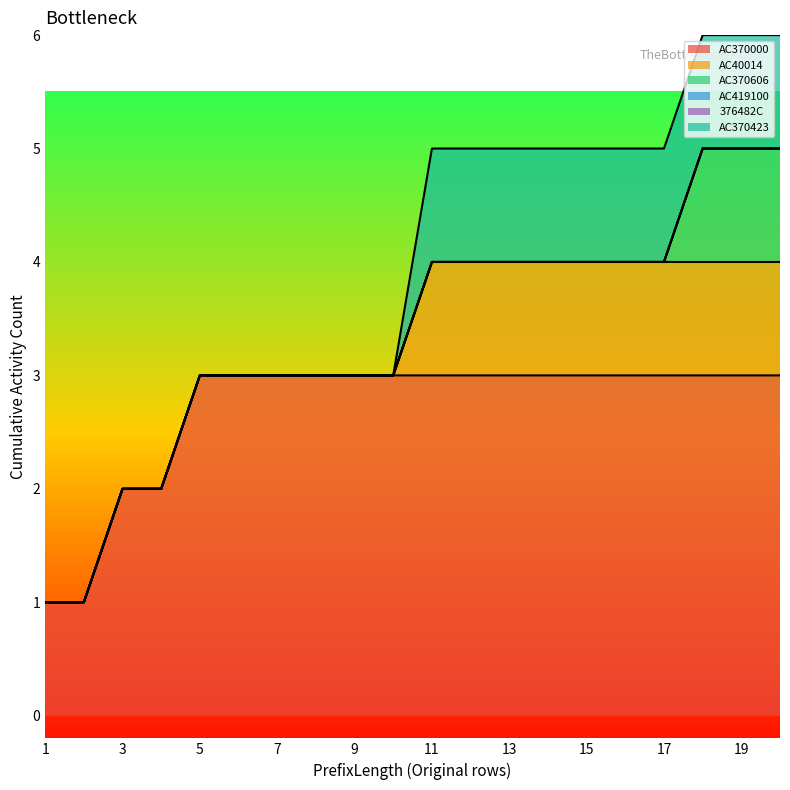

The AC40014 series shows 0 at 4. True or false?

True